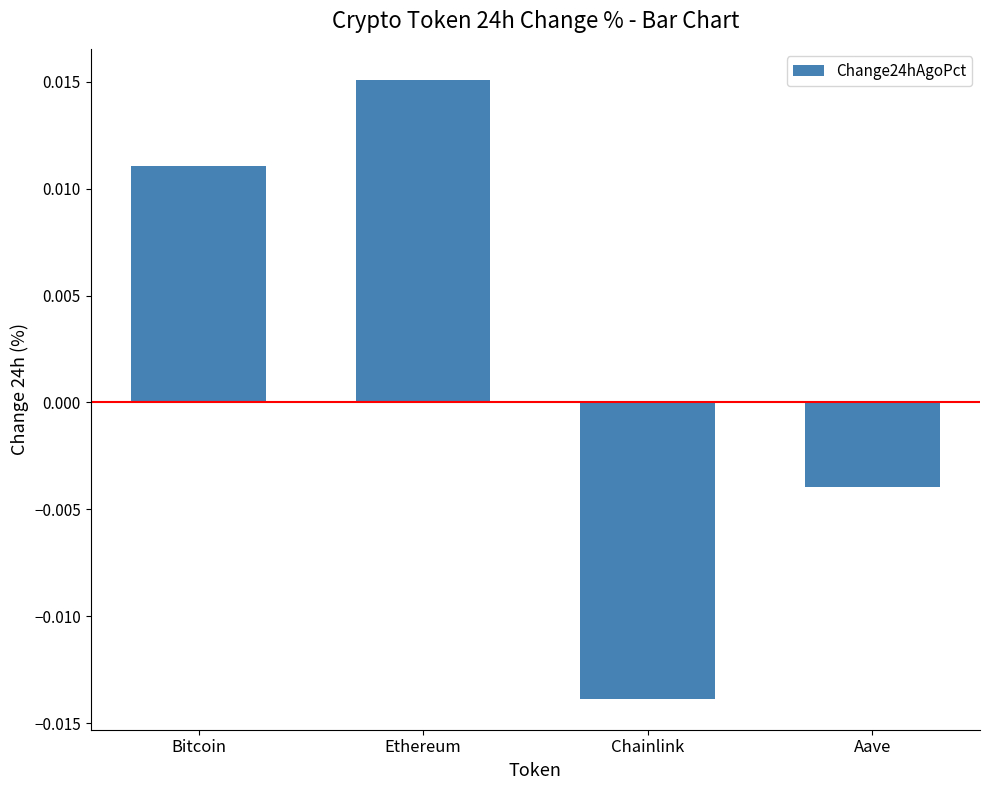

Where is the data nearest to the value 0?

Aave